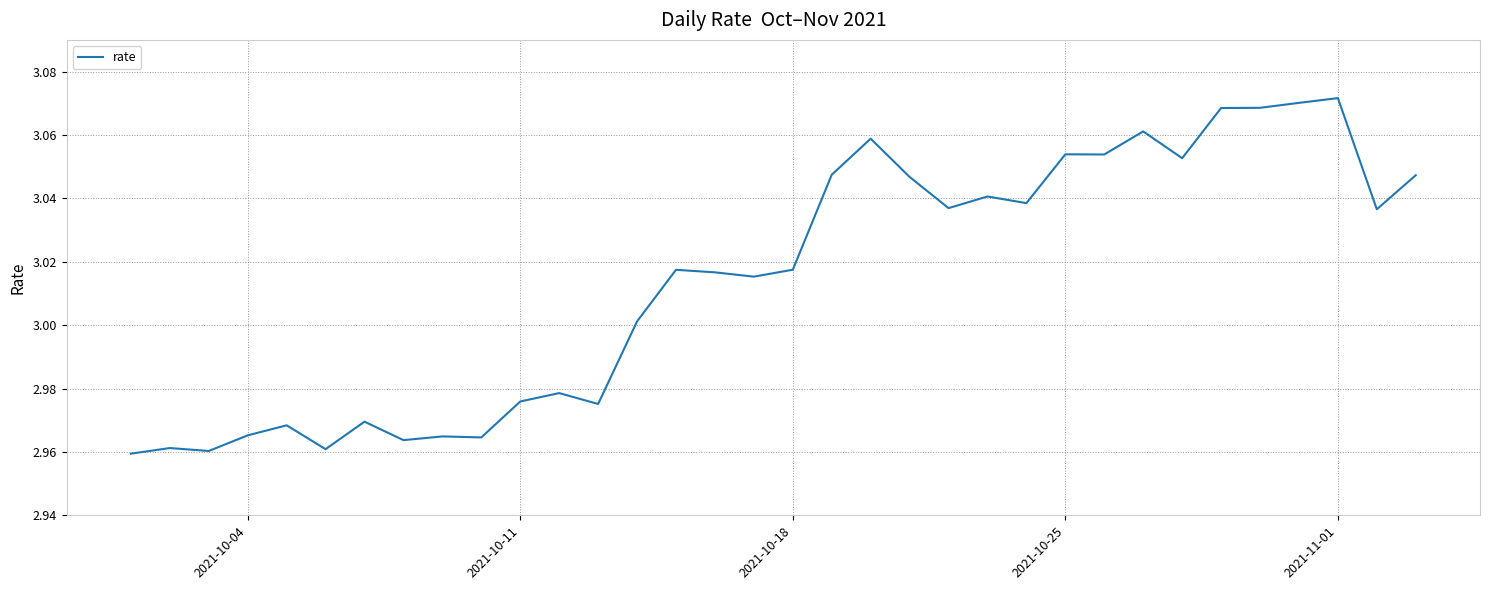

What is the maximum value shown in the chart?

3.1